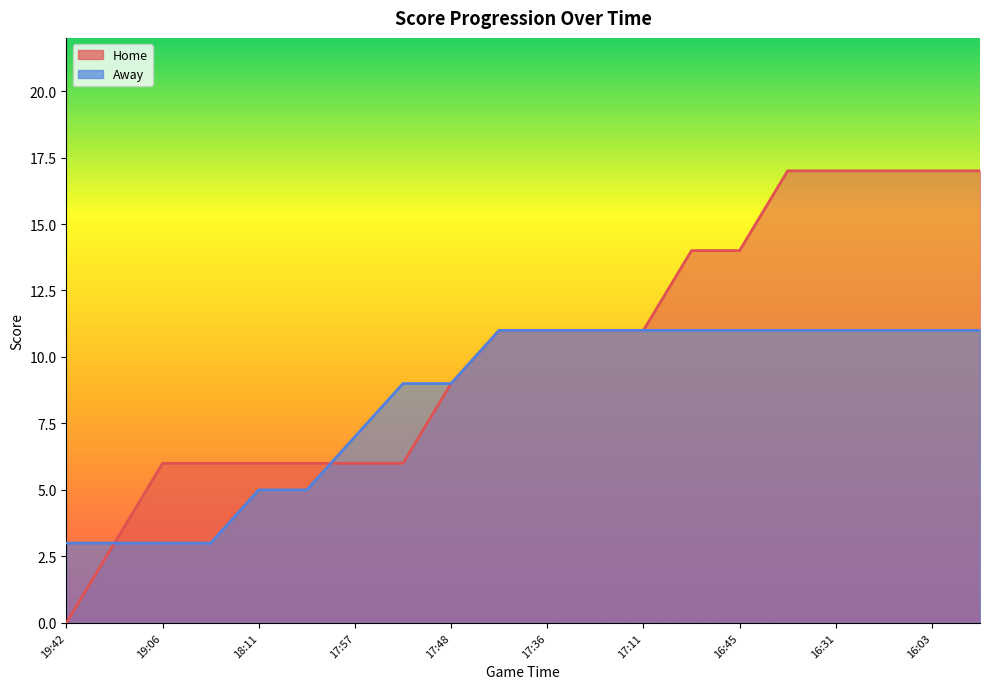

What is the label of the 7th point from the left?

17:57